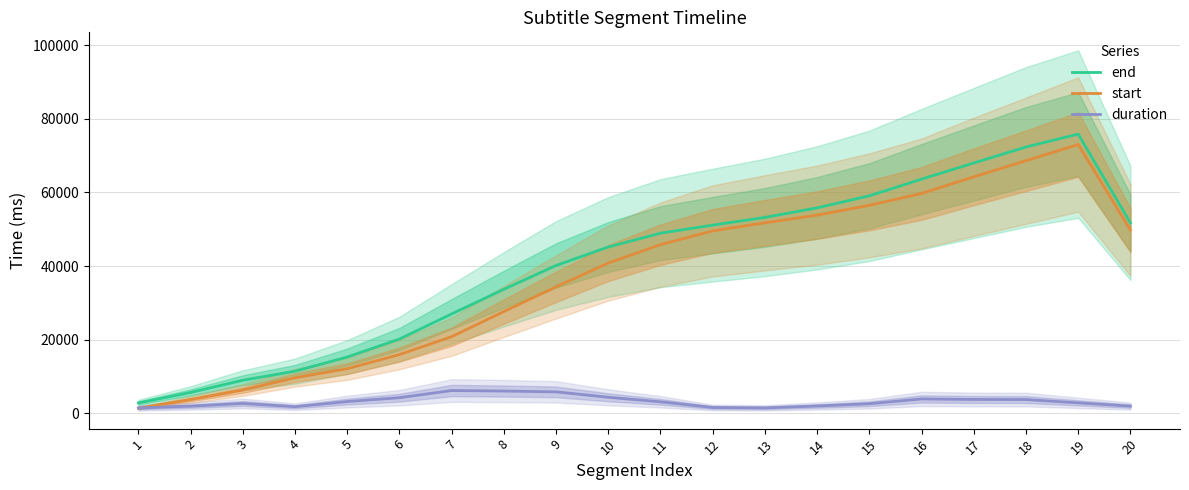

Reading right to left, transcribe all the data shown in this chart.

end: 20=51720.0	19=75853.3	18=72346.7	17=68000.0	16=63613.3	15=59080.0	14=55813.3	13=53213.3	12=51120.0	11=48933.3	10=45173.3	9=40160.0	8=33680.0	7=26986.7	6=20170.0	5=15286.7	4=11430.0	3=8976.7	2=5656.7	1=2820.0
start: 20=49780.0	19=73026.7	18=68623.3	17=64250.0	16=59726.7	15=56493.3	14=53843.3	13=51746.7	12=49553.3	11=45820.0	10=40830.0	9=34343.3	8=27643.3	7=20813.3	6=15943.3	5=12106.7	4=9643.3	3=6310.0	2=3723.3	1=1380.0
duration: 20=1940.0	19=2826.7	18=3723.3	17=3750.0	16=3886.7	15=2586.7	14=1970.0	13=1466.7	12=1566.7	11=3113.3	10=4343.3	9=5816.7	8=6036.7	7=6173.3	6=4226.7	5=3180.0	4=1786.7	3=2666.7	2=1933.3	1=1440.0